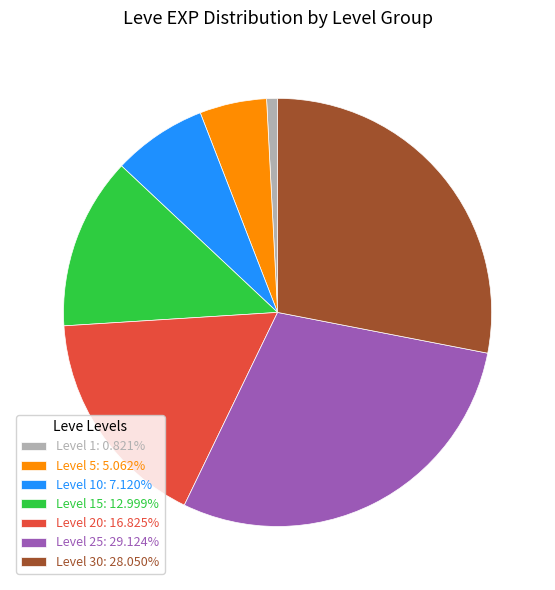

Do Level 20: 16.825% and Level 30: 28.050% together represent more than half of the pie?

No